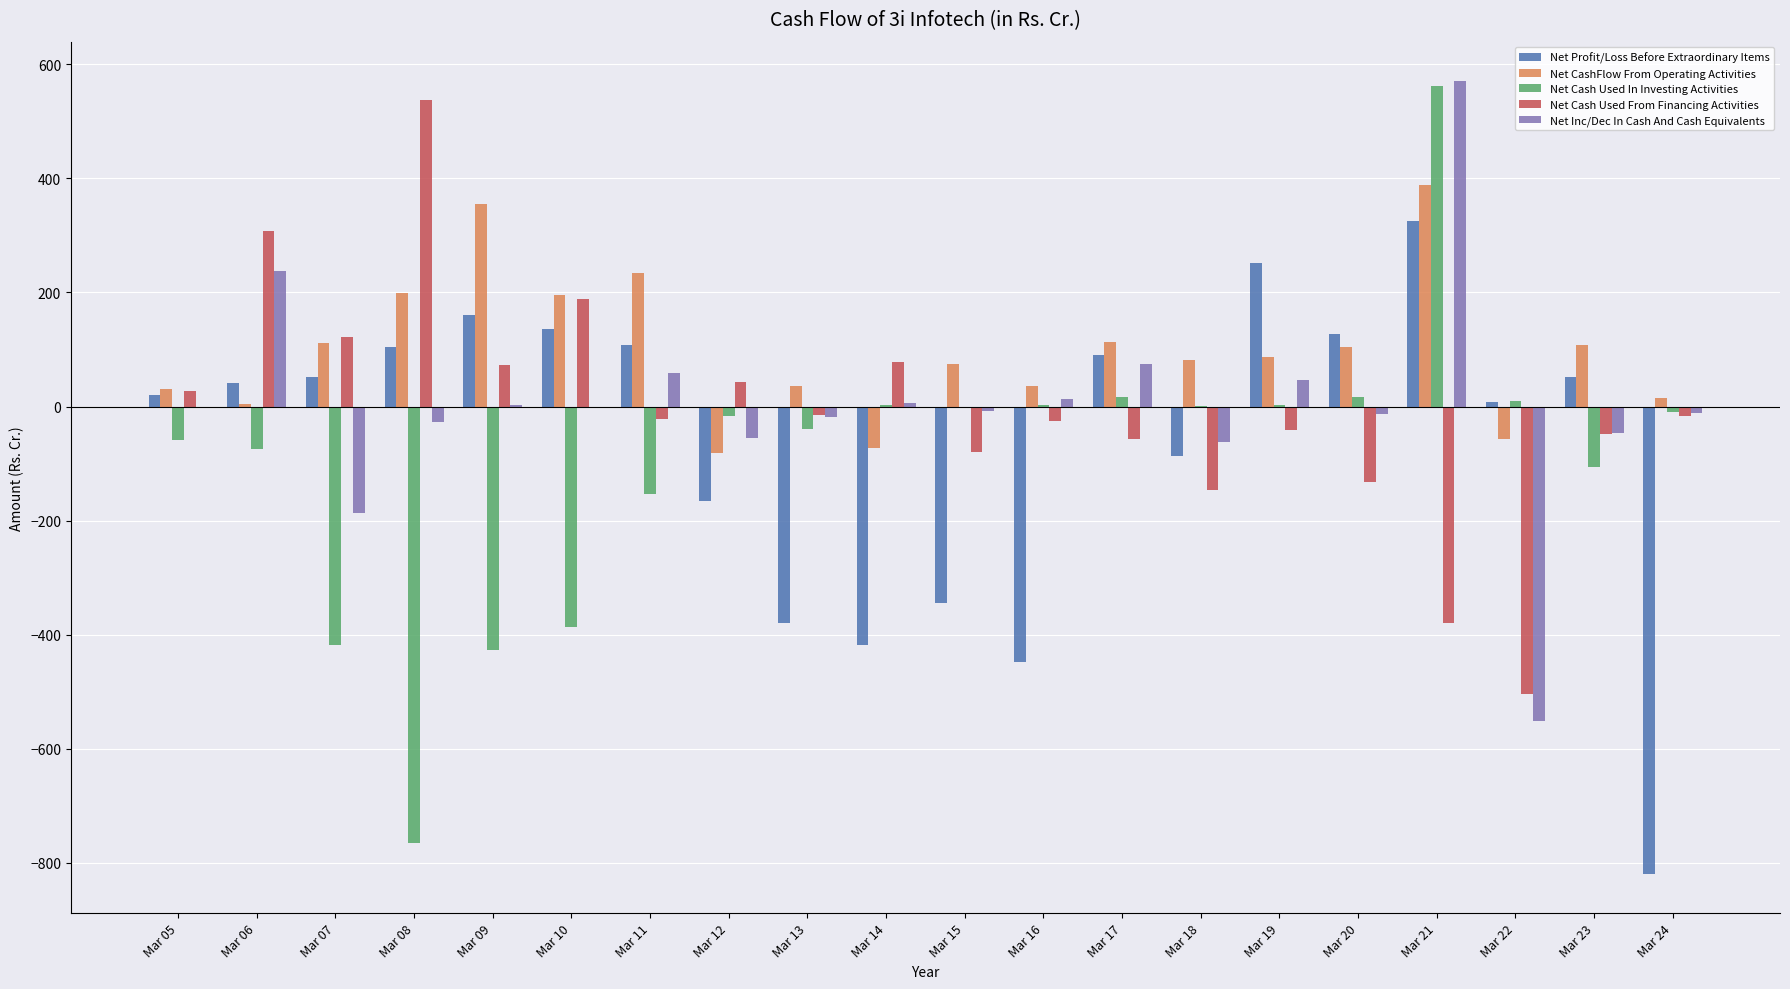

What is the average value of the Net Cash Used From Financing Activities series?

-4.5